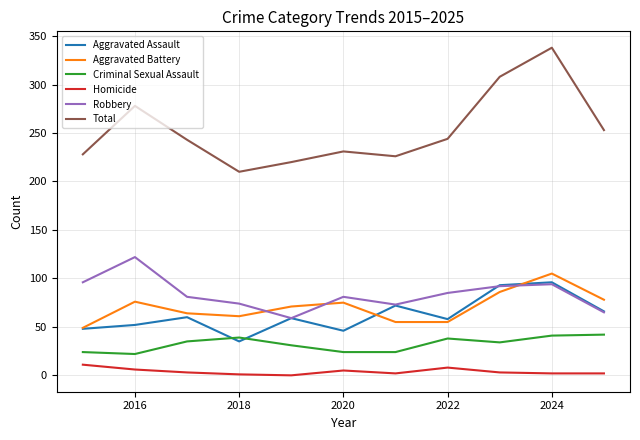

True or false: Homicide and Total cross at least once.

False